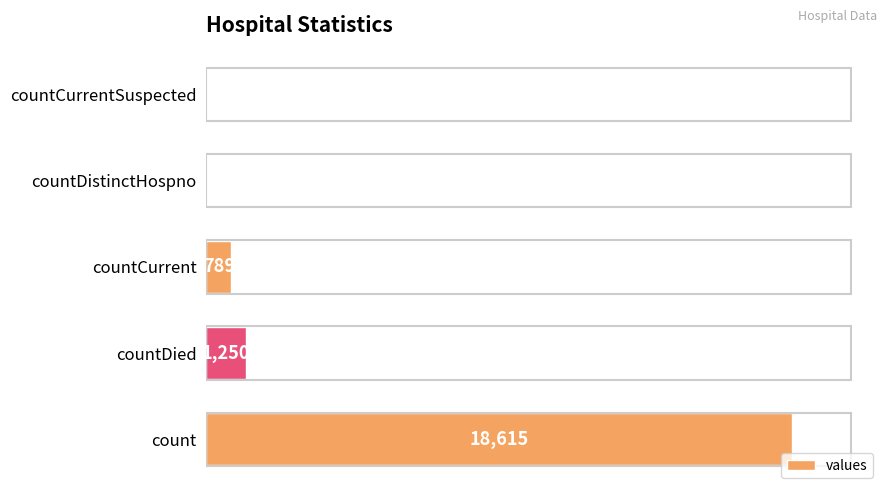

Between countDied and countCurrentSuspected, which is larger?

countDied